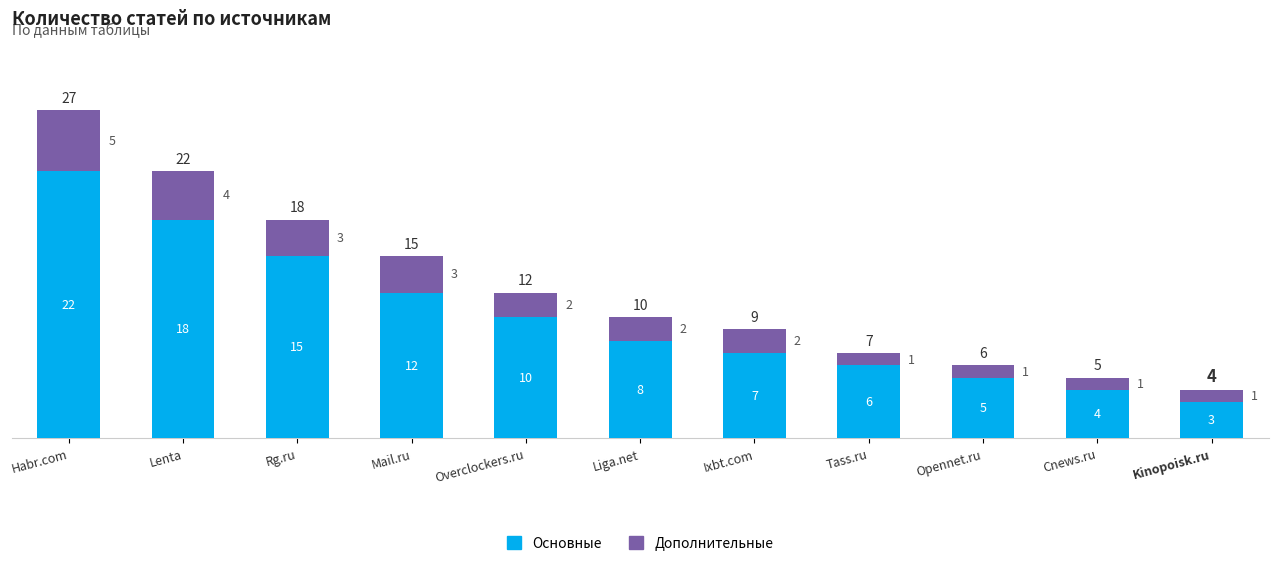

Is it true that Основные equals 8 at Liga.net?

True